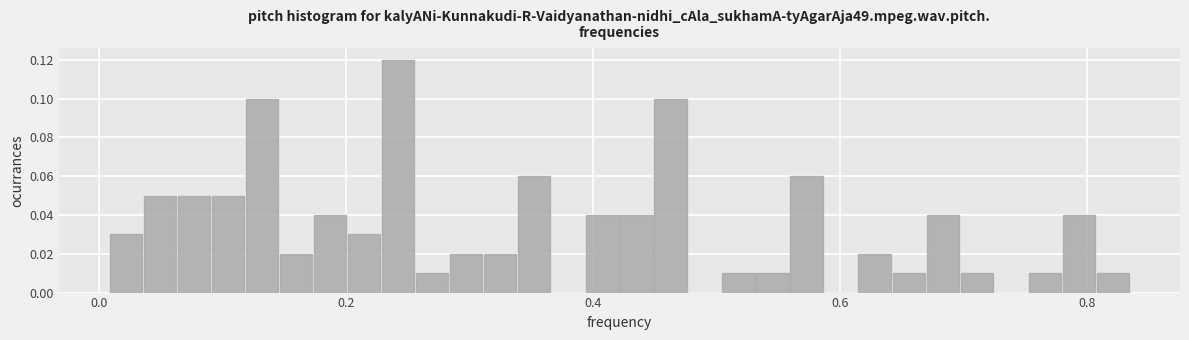

Around what value on the x-axis is the tallest bar? Give the approximate position of its centre, as read against the axis.

0.24